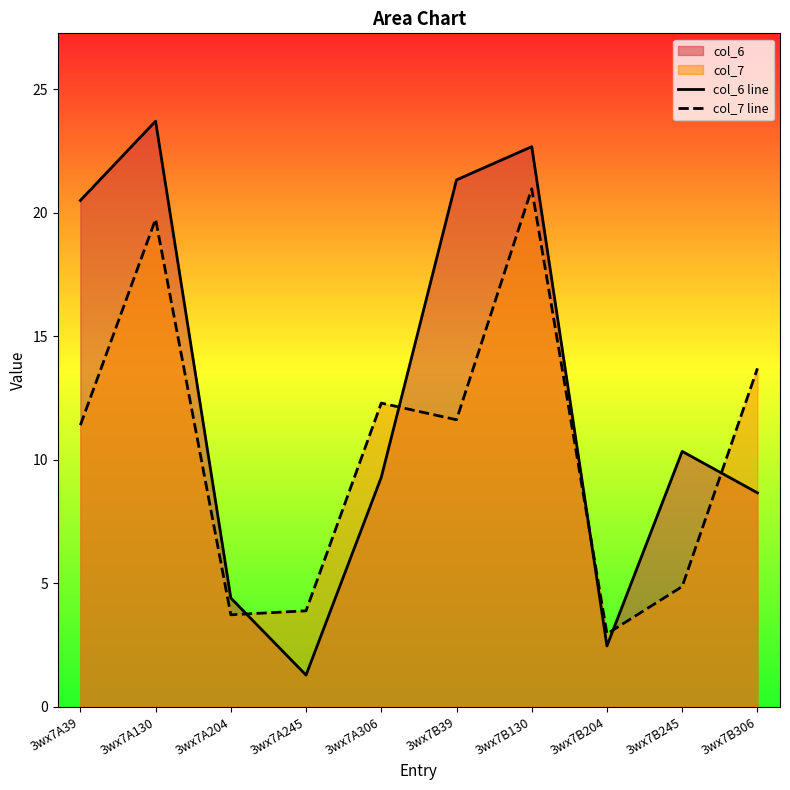

At which label does col_6 line reach its minimum?

3wx7A245